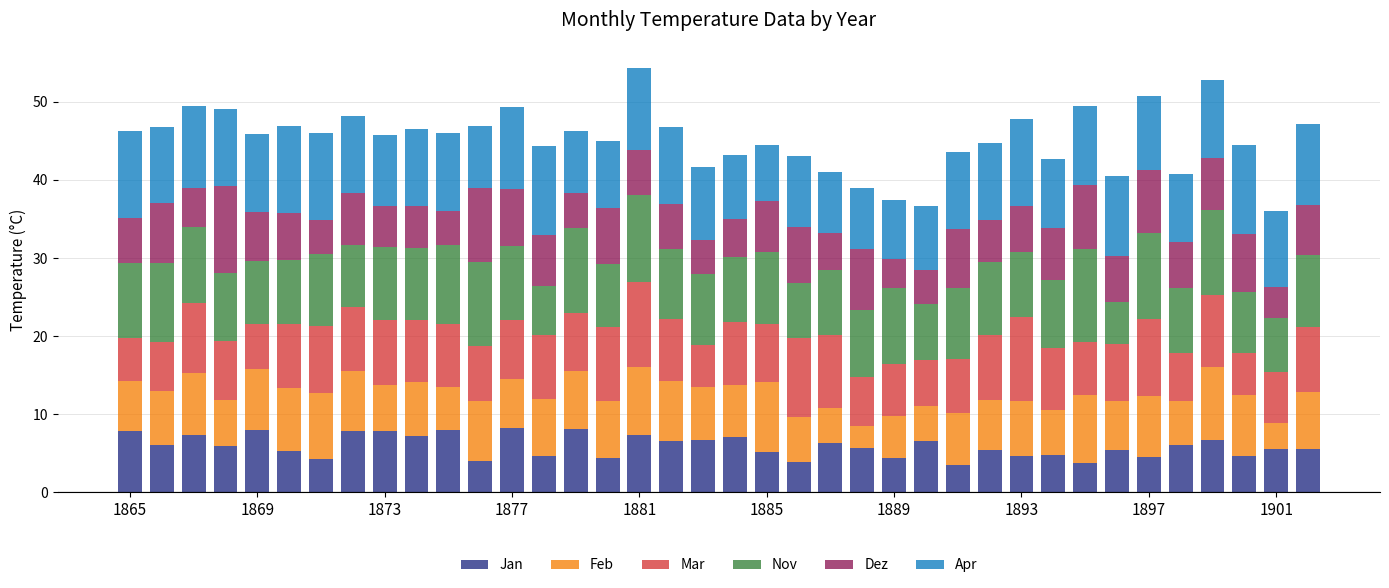

What is the average value of the Jan series?

5.9